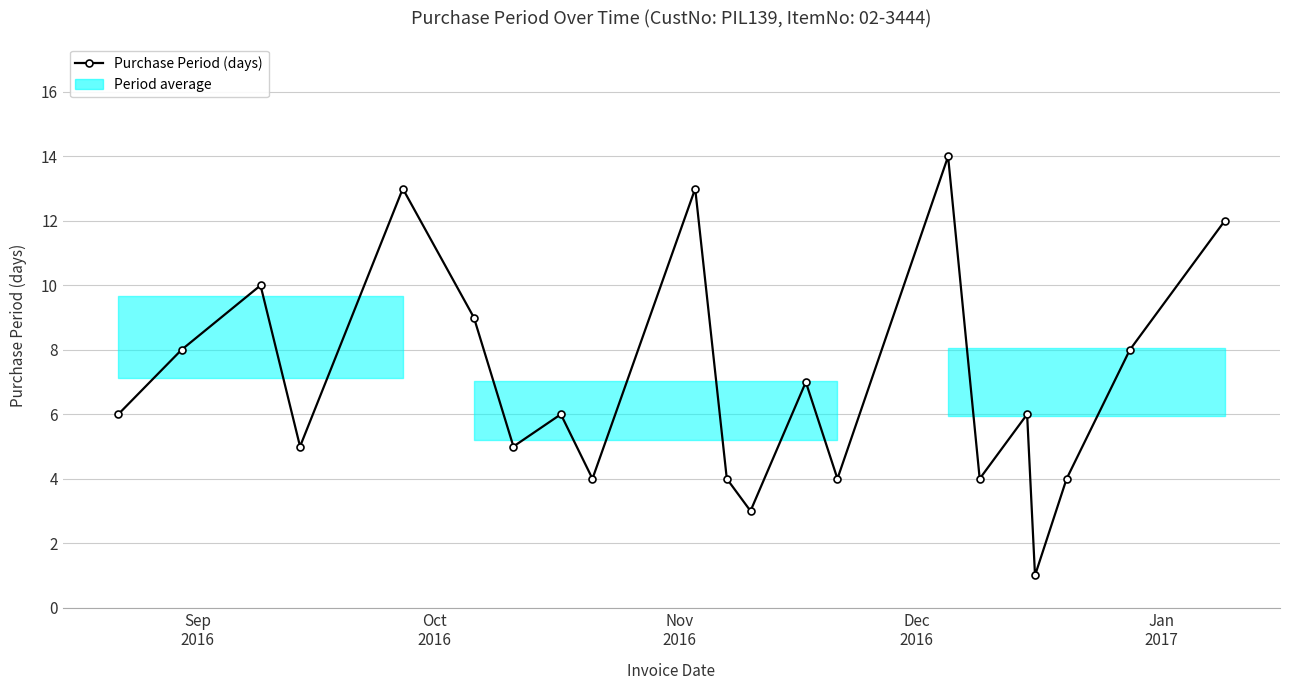

What is the average value?

7